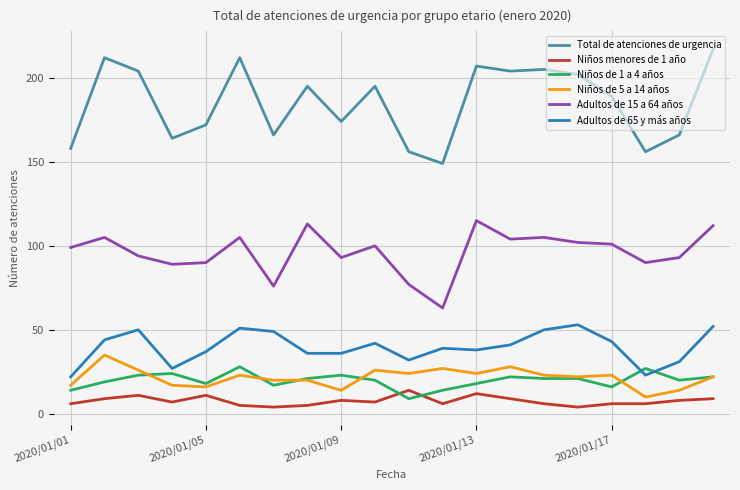

What is the minimum value shown in the chart?

4